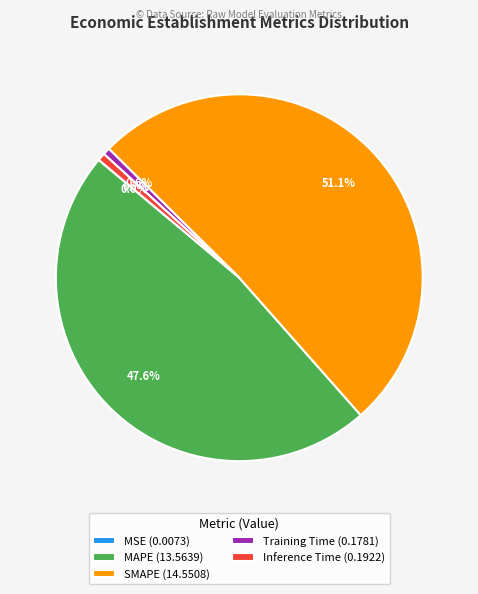

How much of the chart is everything except Inference Time?

99.3%